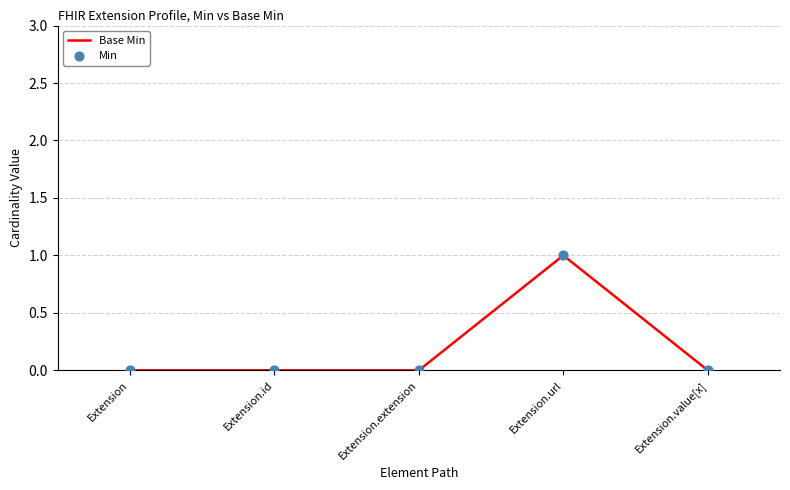

Which has a higher value, Extension.url or Extension.extension?

Extension.url